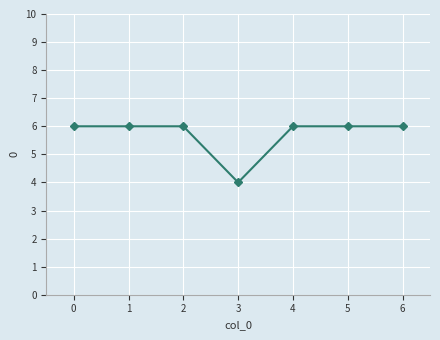

Count the values in the range 6 to 7.

6